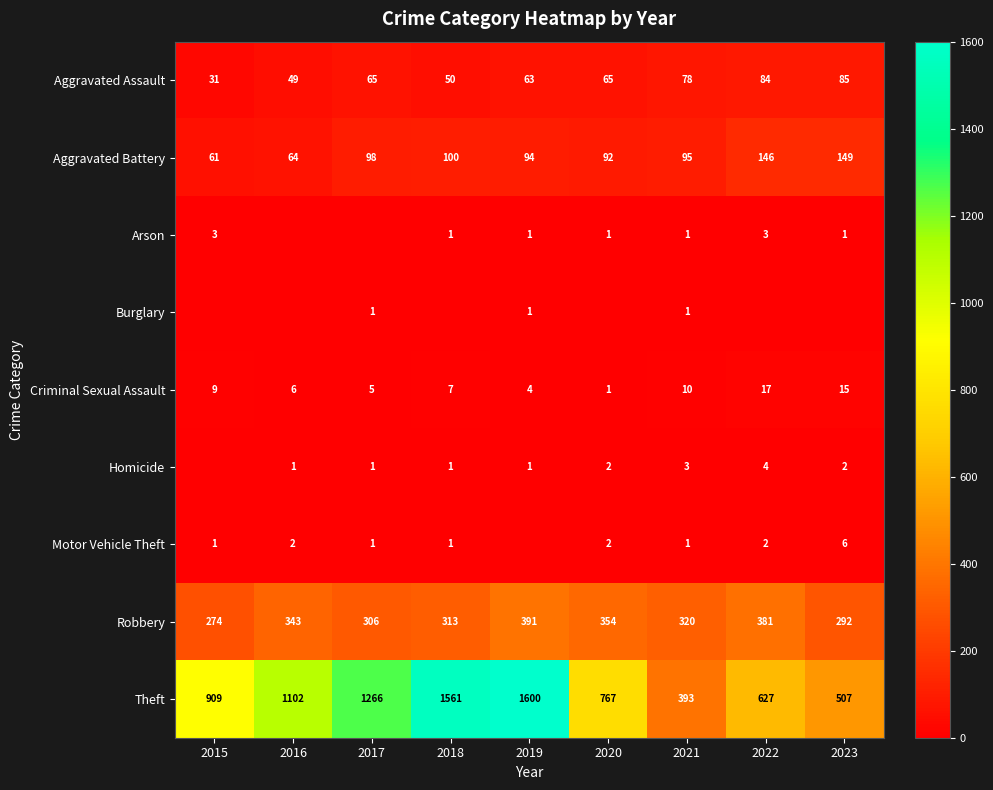

What is the lowest value of the Aggravated Assault series?

31